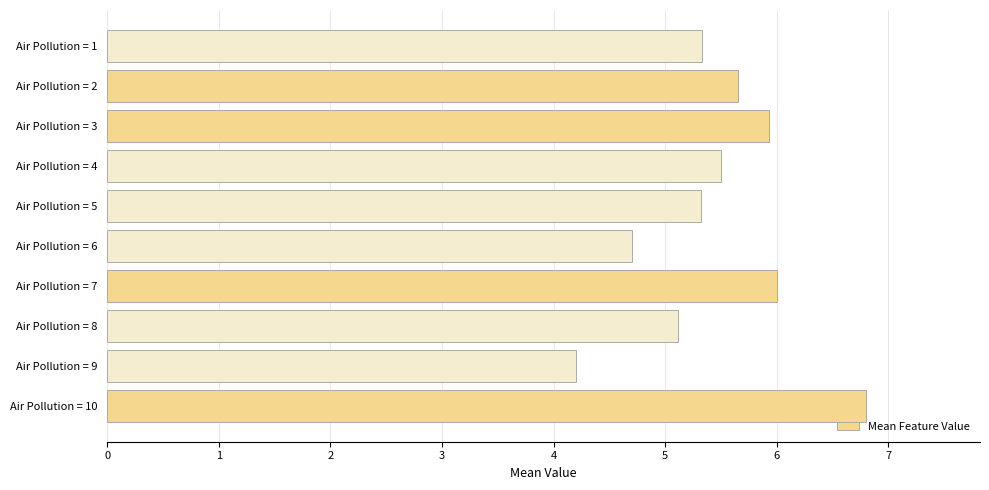

Does the chart contain stacked bars?

No